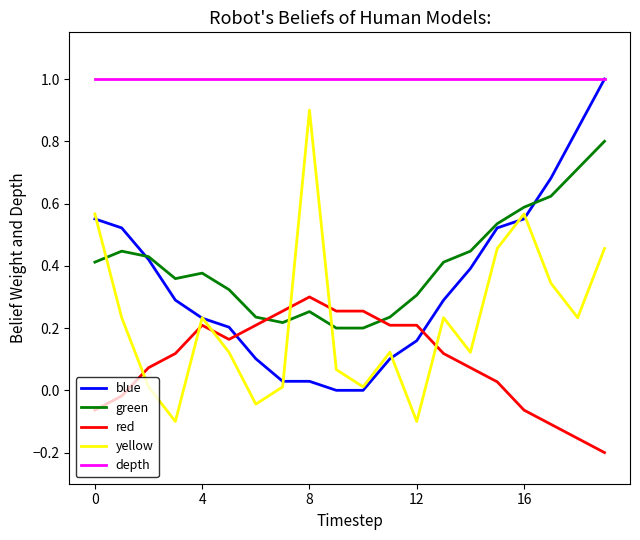

Which series has the largest total across all categories?

depth